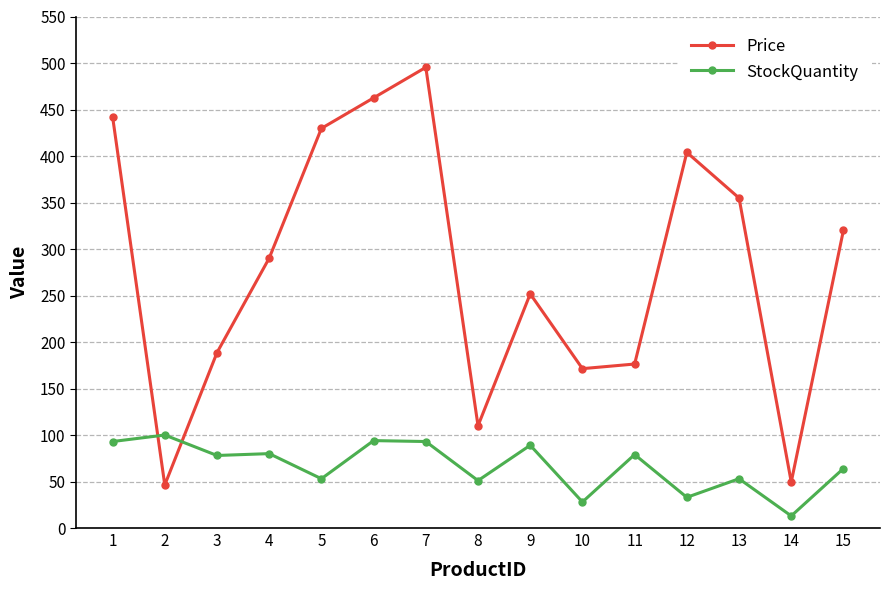

At which category is the sum across all series the highest?

7